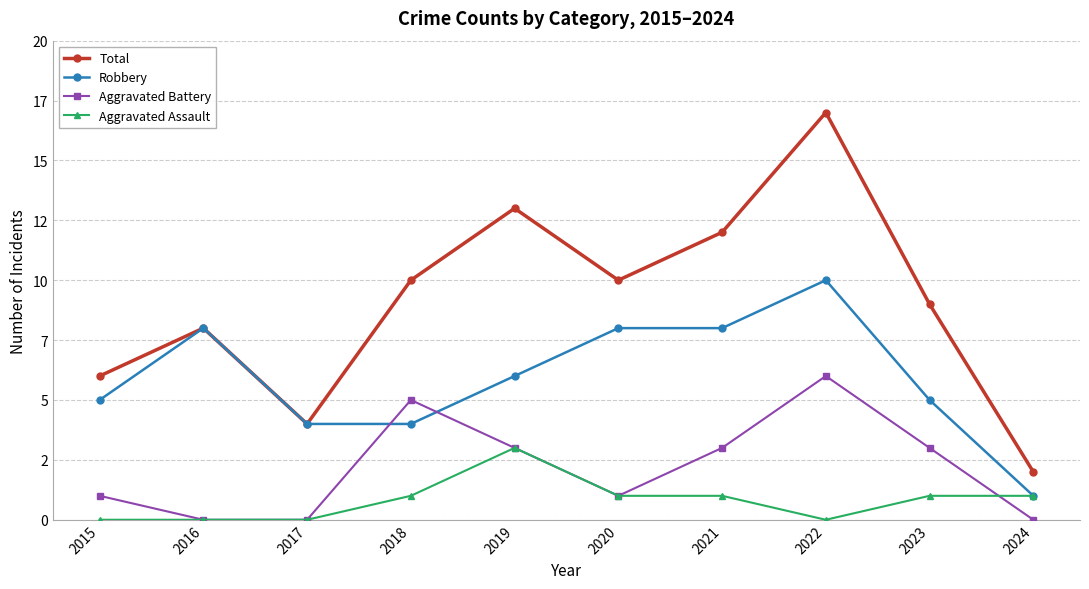

Is the value of Aggravated Battery at 2019 greater than the value of Aggravated Assault at 2022?

Yes